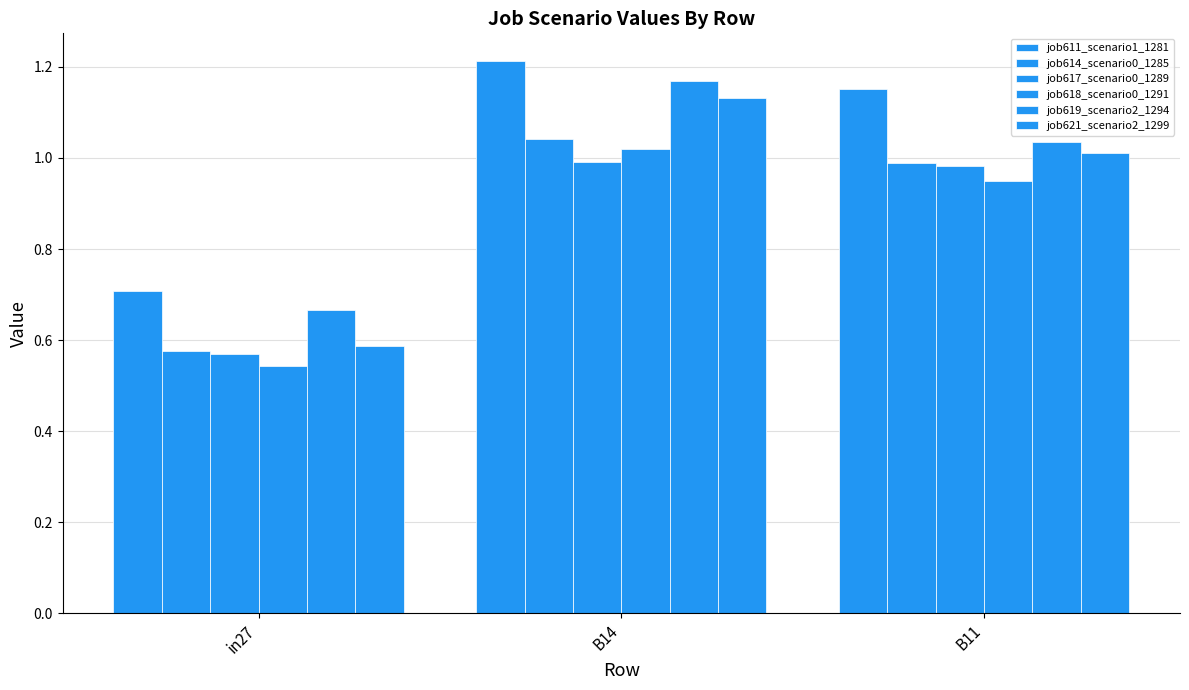

How many bars are there in each group?

6